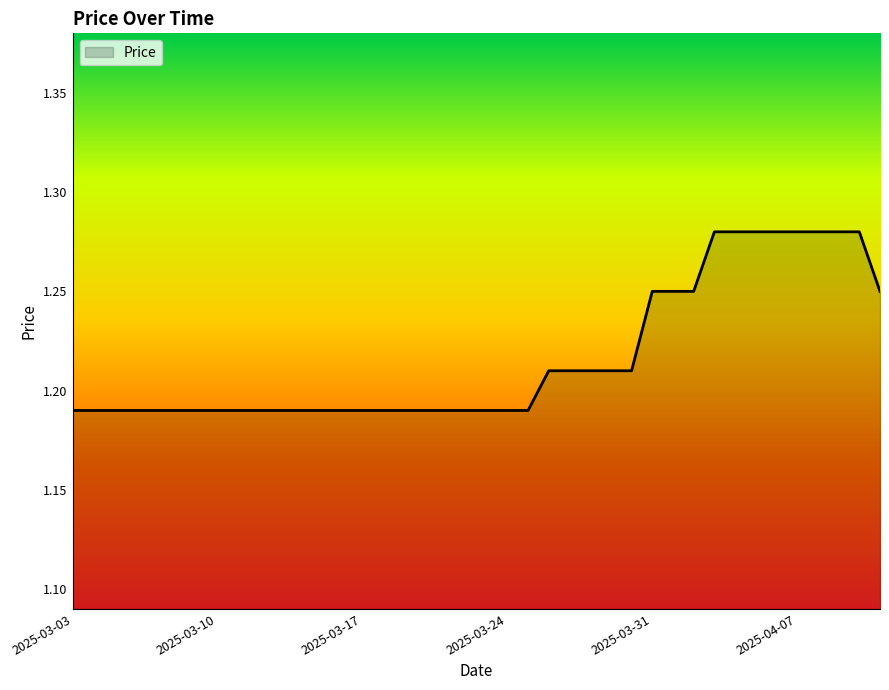

How many categories are shown in the chart?

40